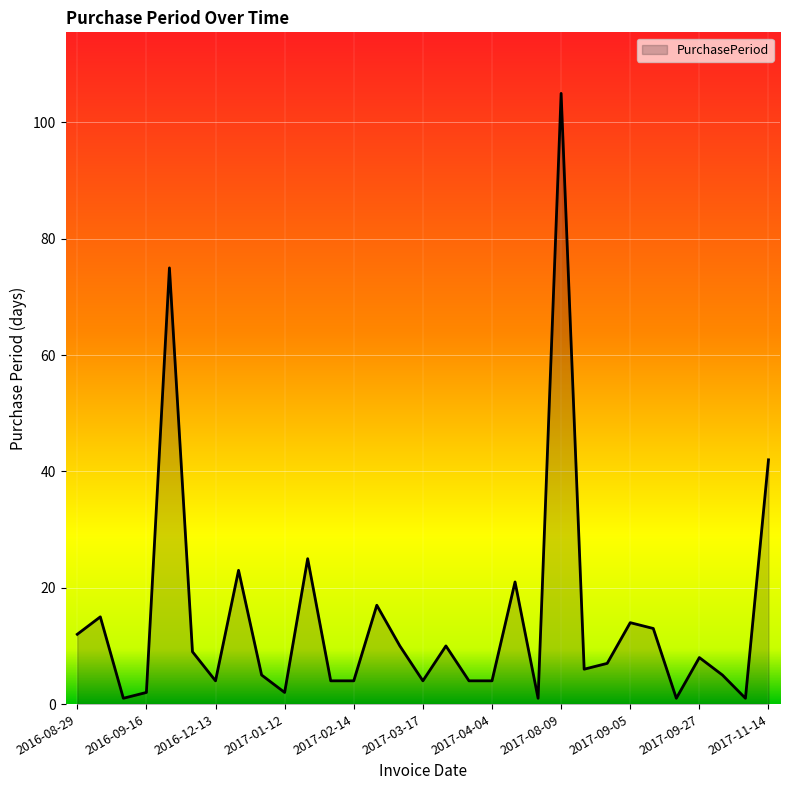

True or false: the data has more than 1 interior local peaks.

True